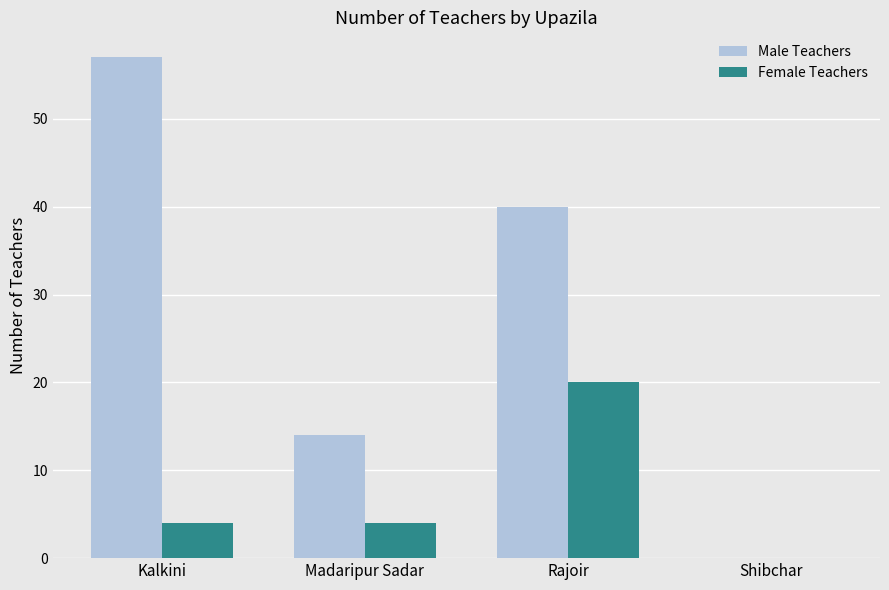

Which series has the widest spread of values?

Male Teachers